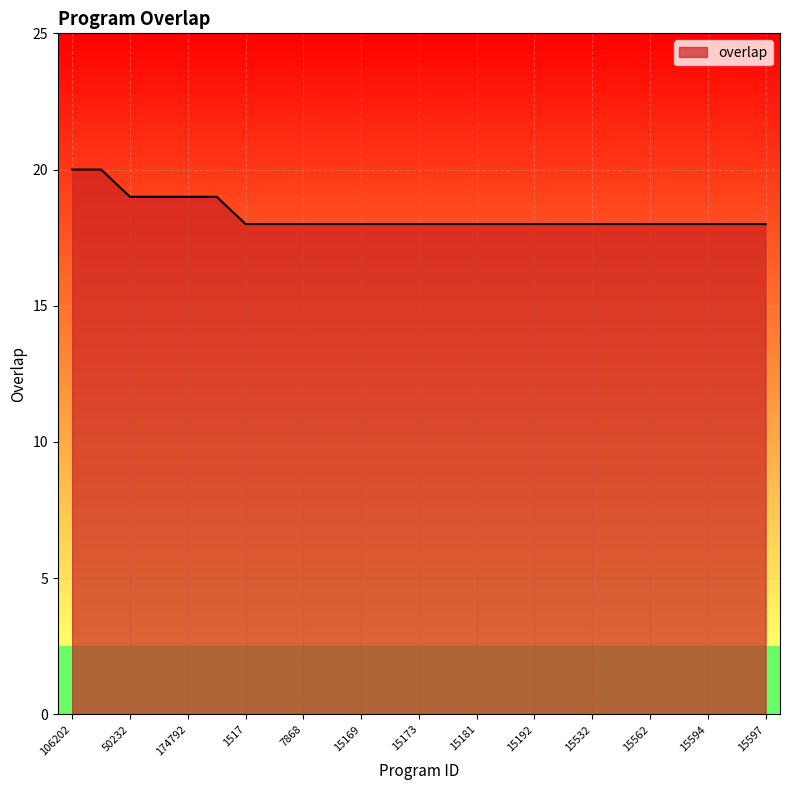

How many lines are shown in the chart?

1